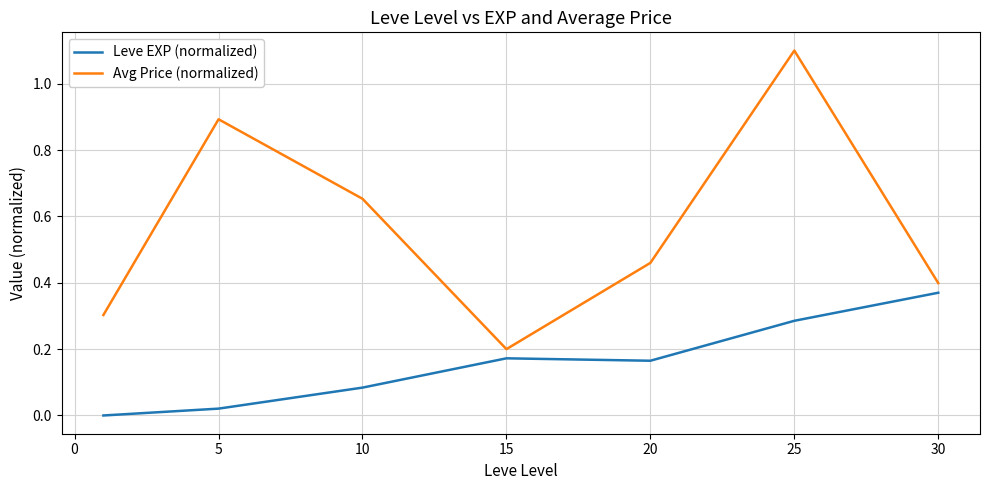

Which series has the widest spread of values?

Avg Price (normalized)